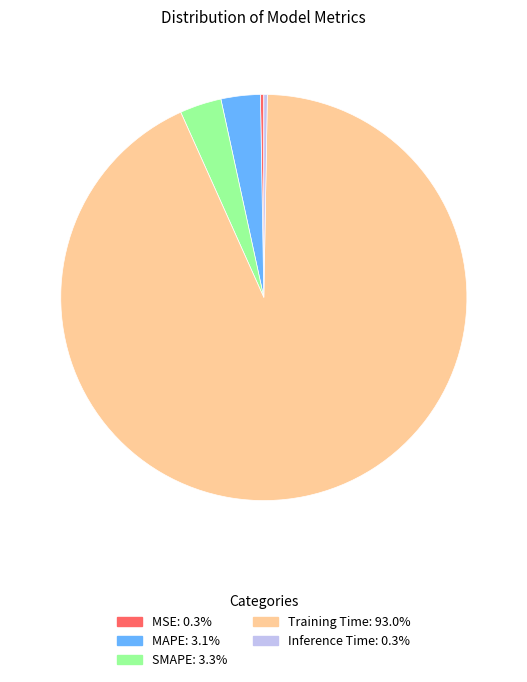

Is it true that MAPE is 3% of the pie?

True